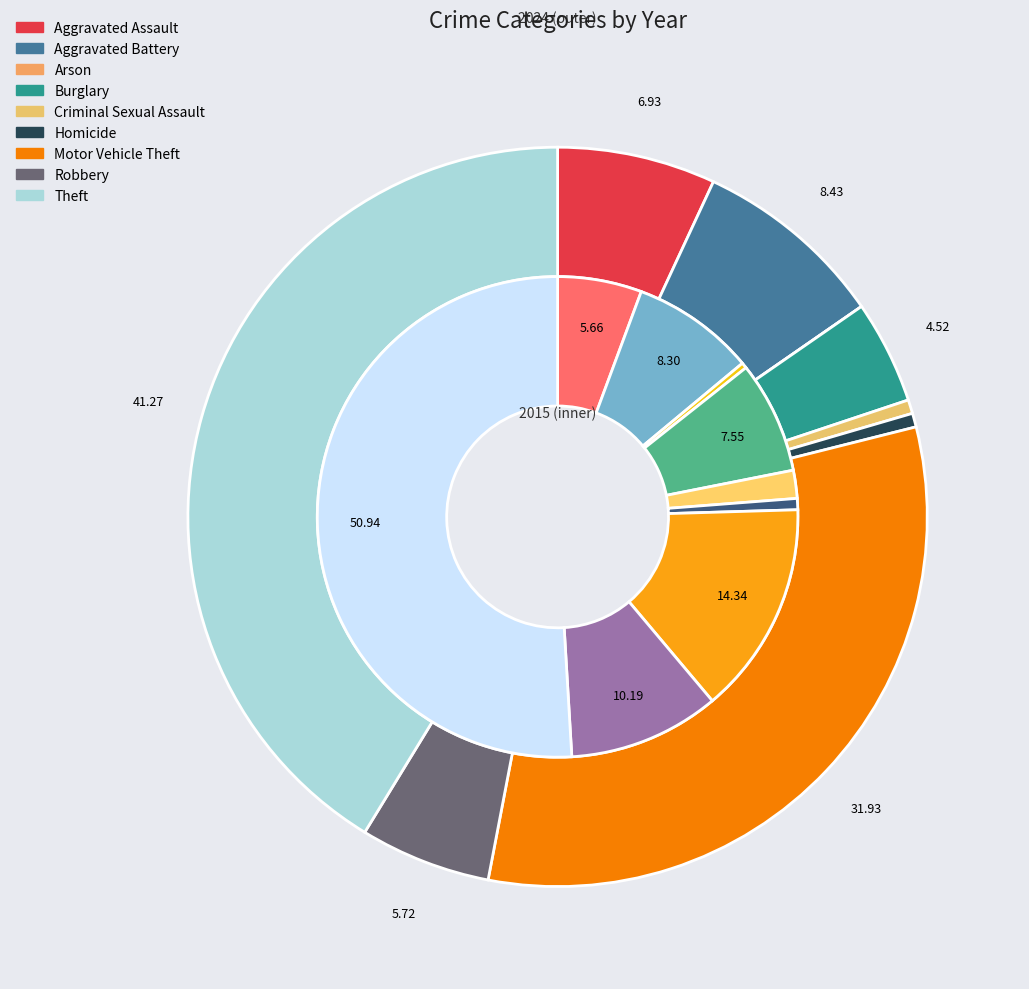

How many slices are in this pie chart?

9